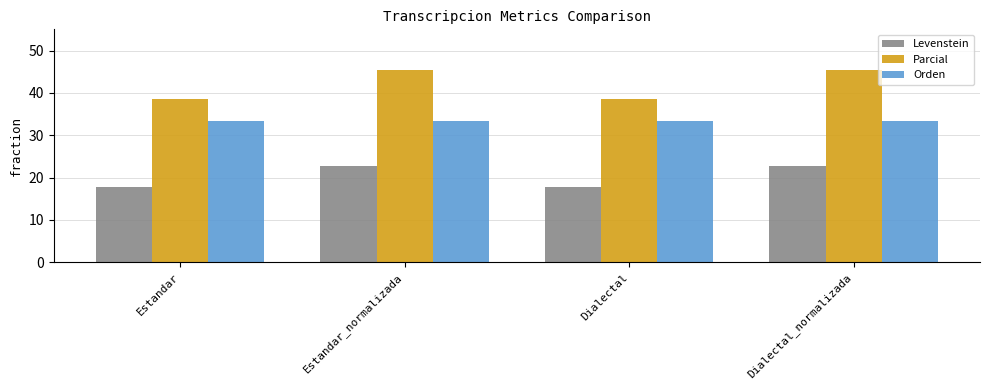

List the series in order of their overall mean, highest first.

Parcial, Orden, Levenstein